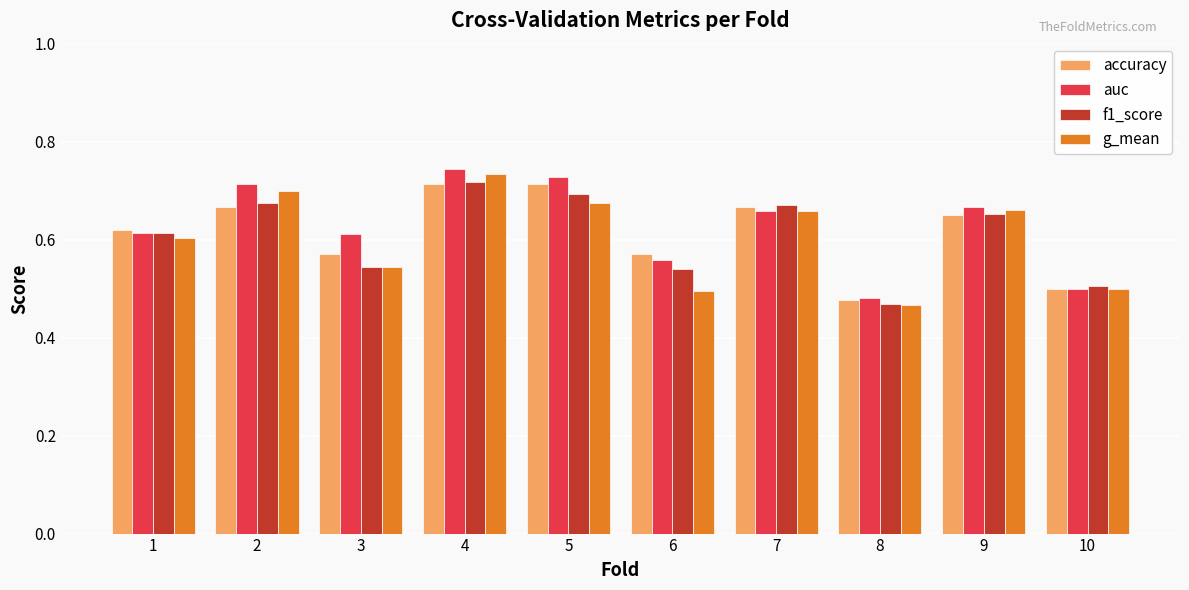

At which label does f1_score reach its peak?

4